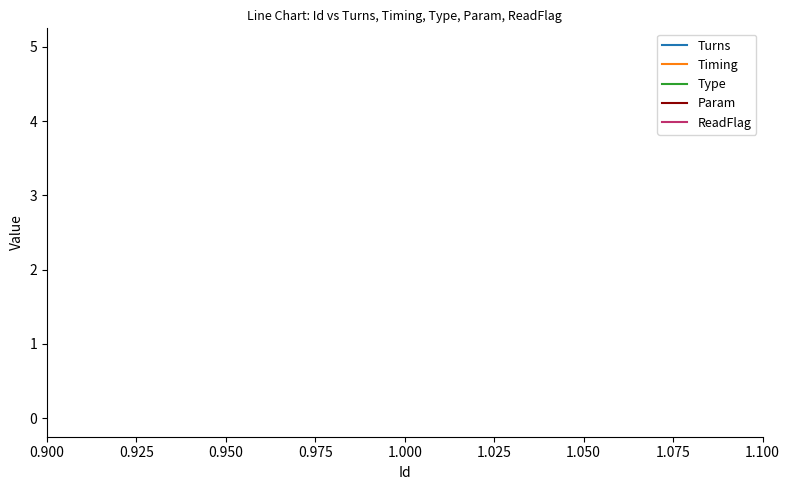

Which series has the largest range (max minus min)?

Turns